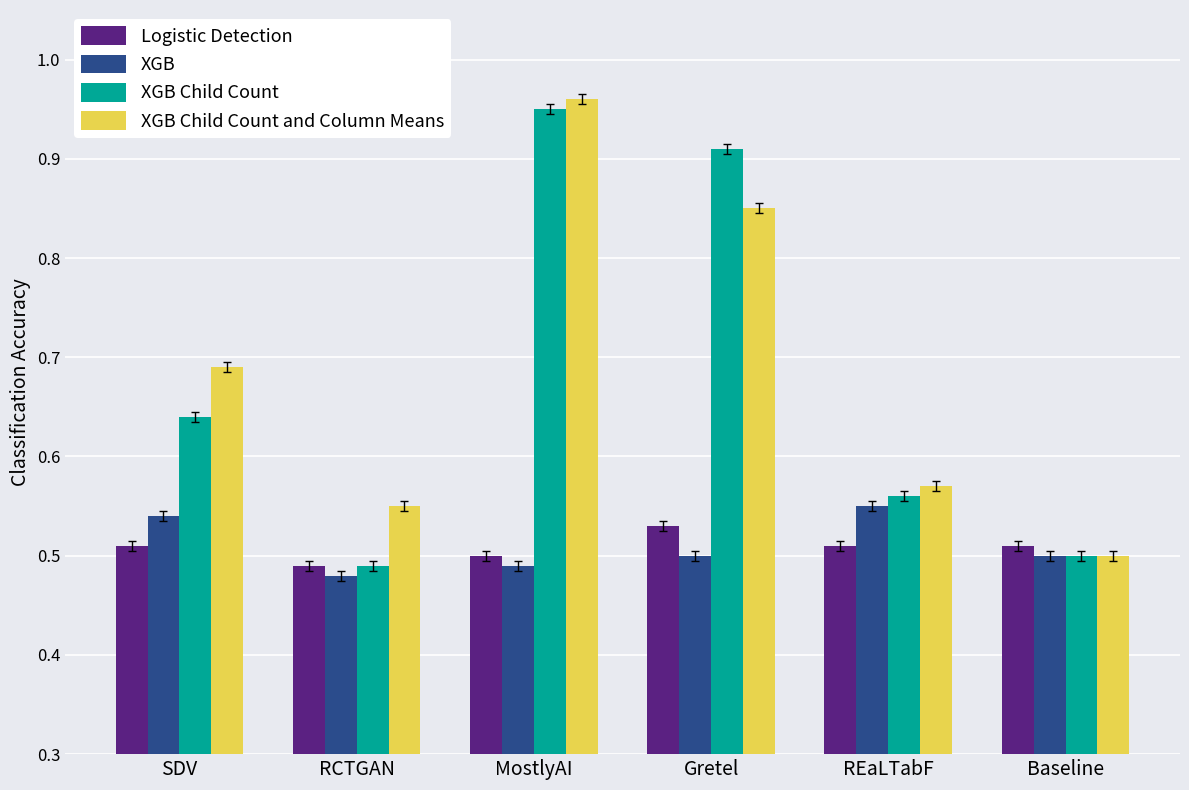

Which category has the highest value in the Logistic Detection series?

Gretel